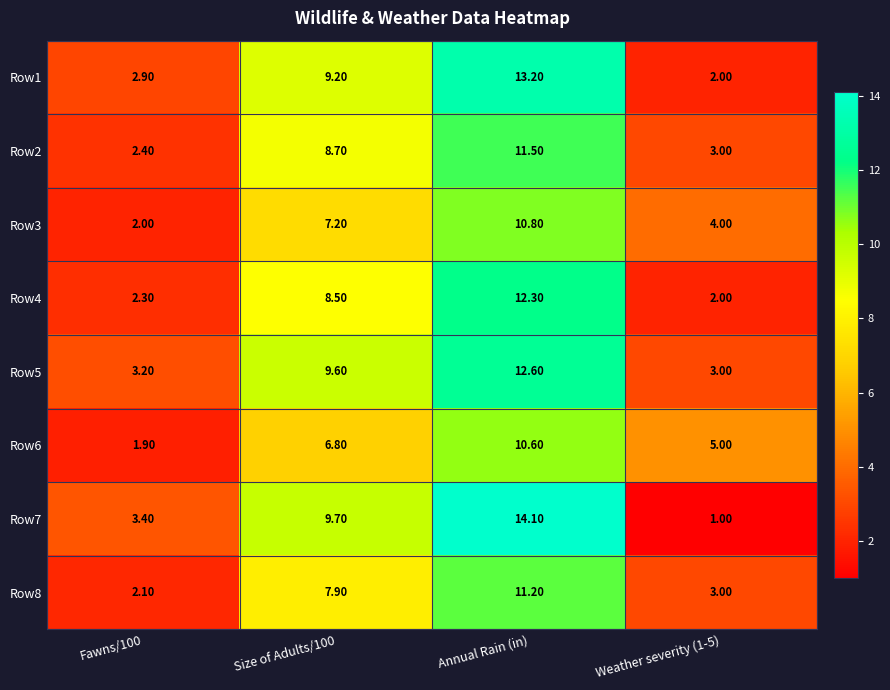

Which category has the highest value in the Row7 series?

Annual Rain (in)